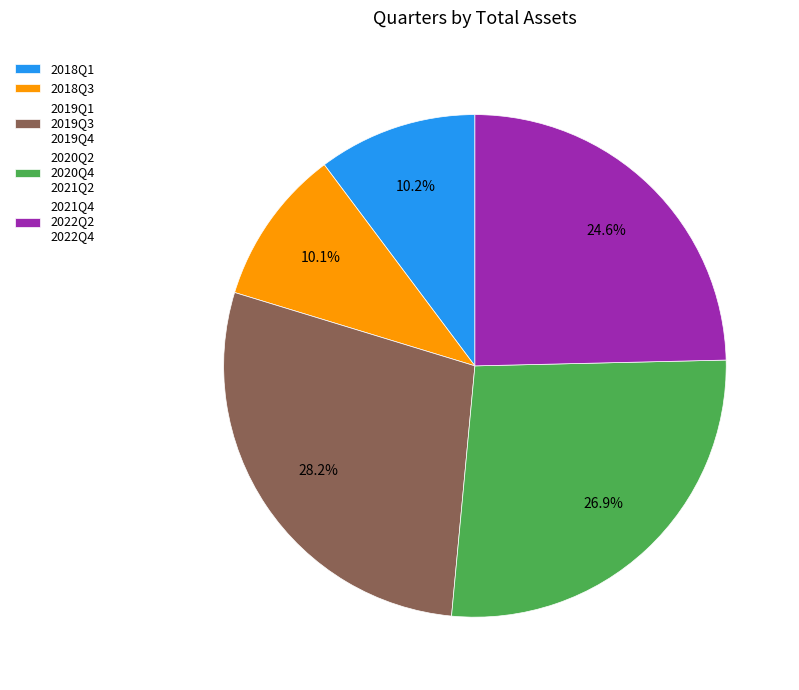

What percentage is NOT represented by 2018Q3?

89.9%